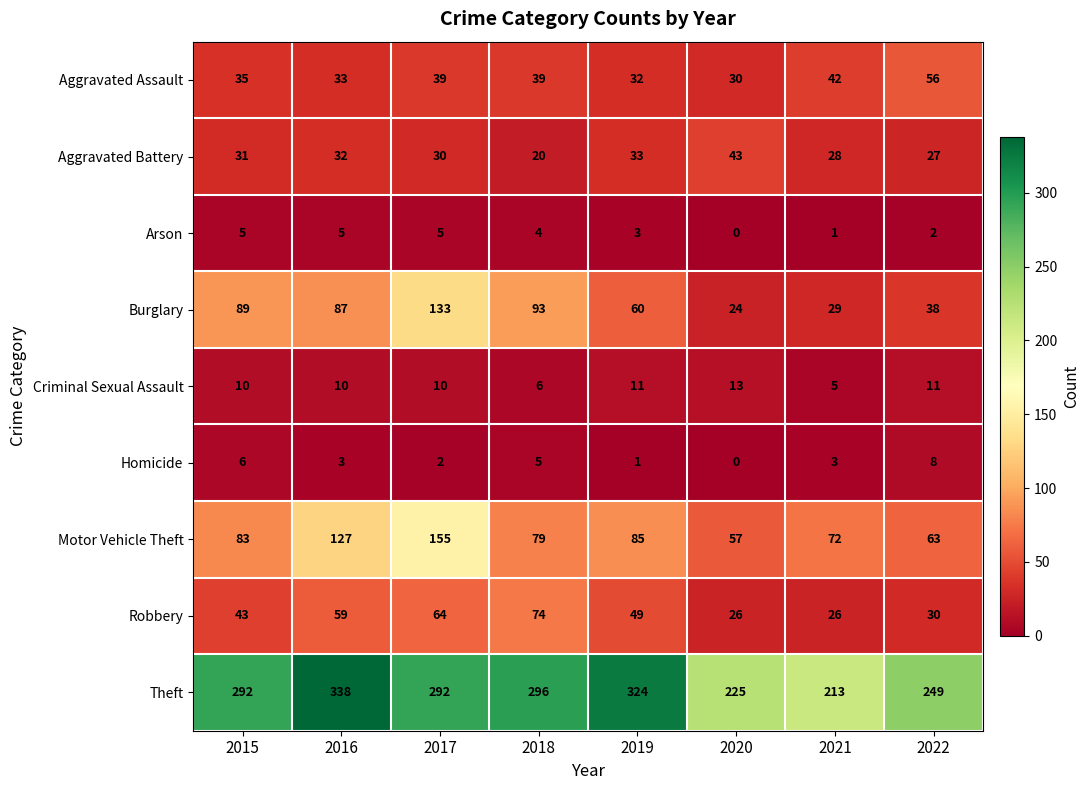

List the series in order of their peak value, highest first.

Theft, Motor Vehicle Theft, Burglary, Robbery, Aggravated Assault, Aggravated Battery, Criminal Sexual Assault, Homicide, Arson